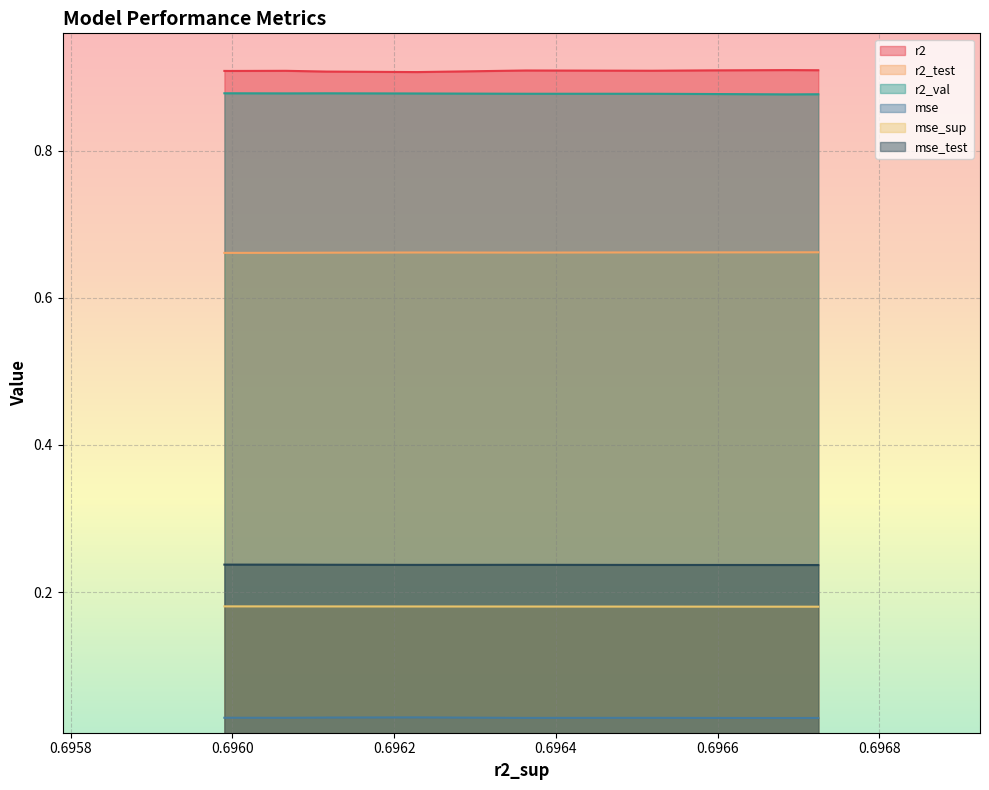

In mse_test, how many points are lower than both neighbors (excluding endpoints)?

1